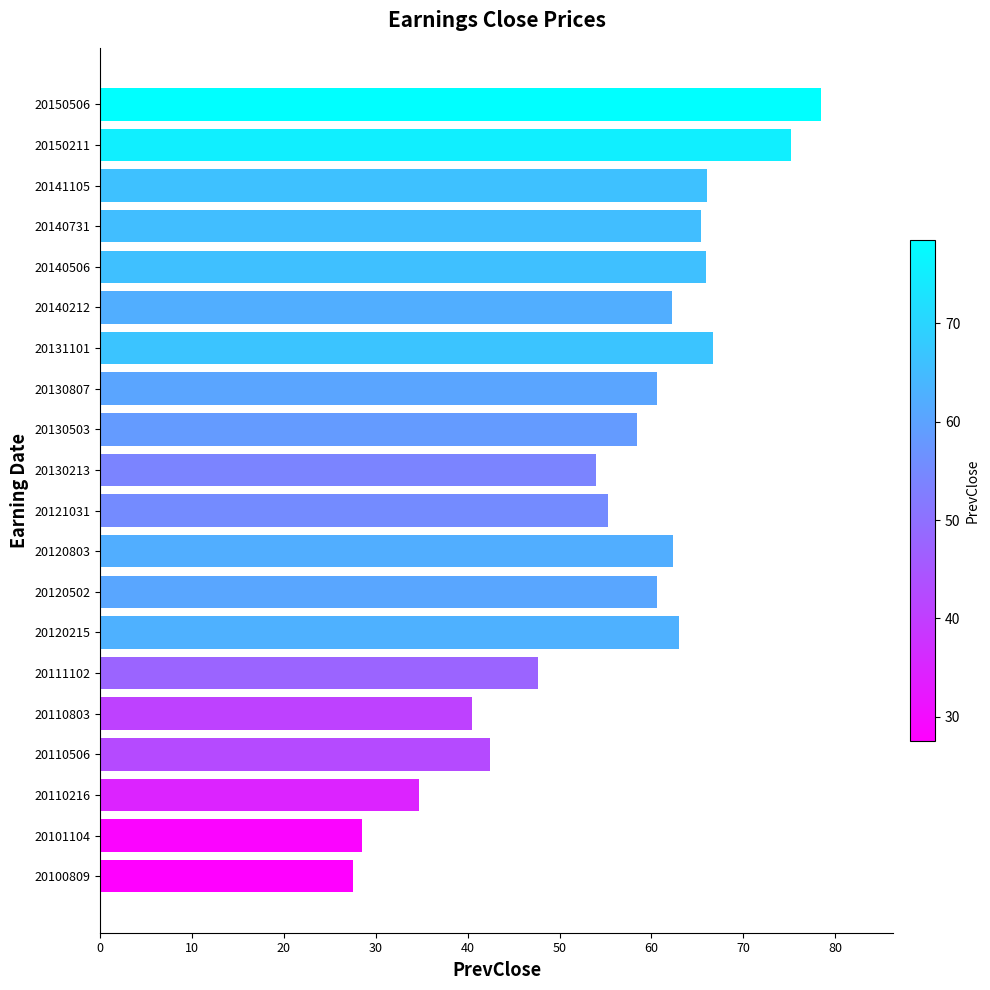

What is the value of the 2nd bar from the top?

75.2